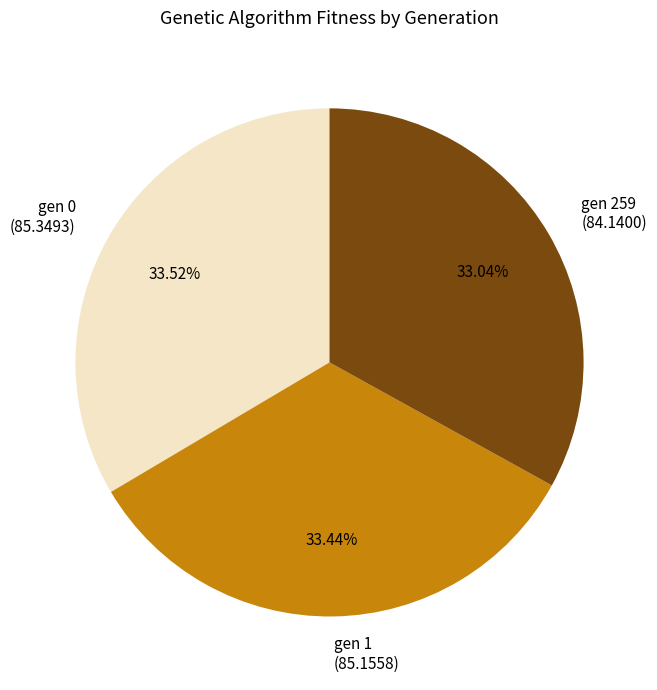

To the nearest percent, what percentage of the pie is gen 0?

34%